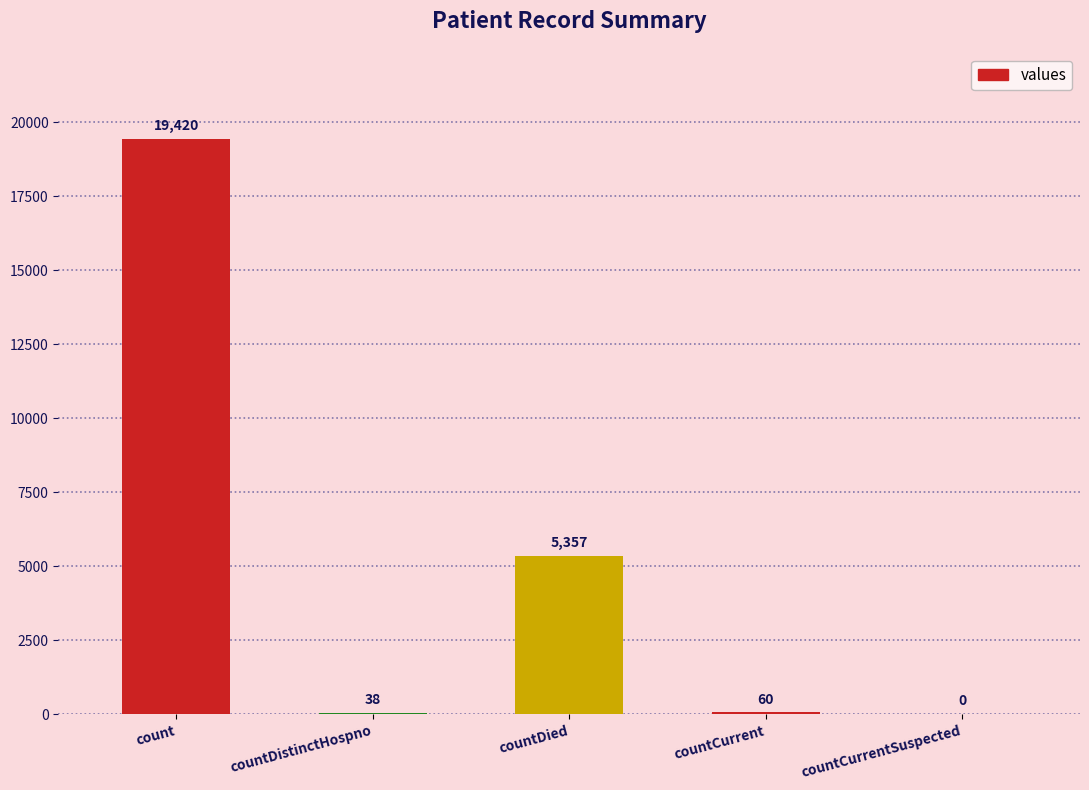

What is the sum of the values at countDistinctHospno and count?

19458